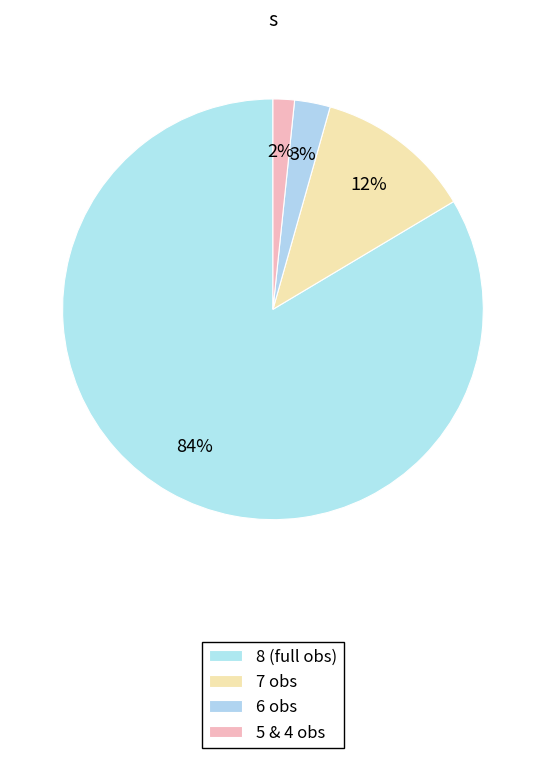

How many slices are in this pie chart?

4